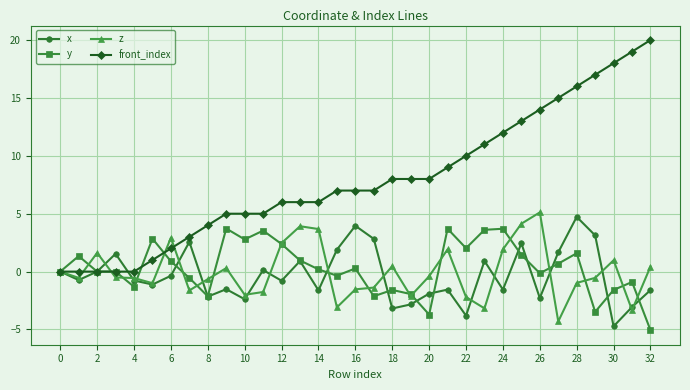

Which series has the widest spread of values?

front_index